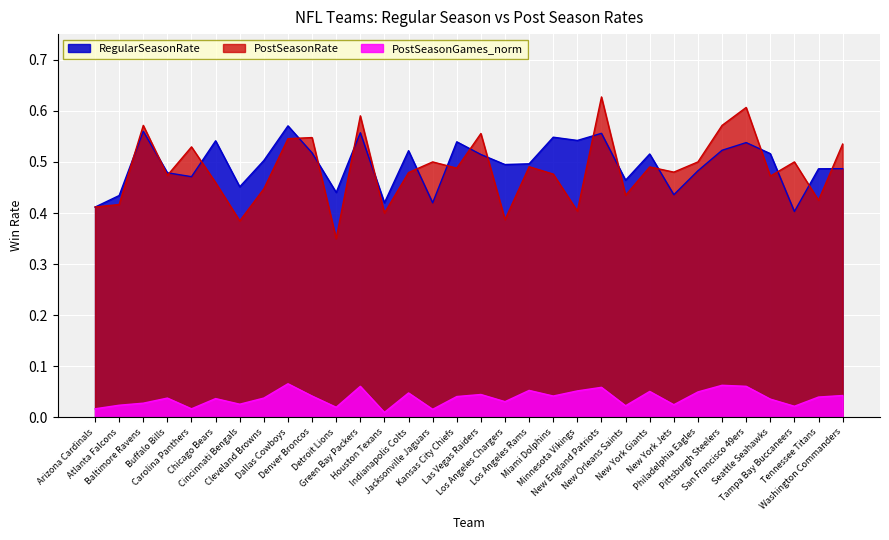

List the labels in order of PostSeasonRate value, largest first.

New England Patriots, San Francisco 49ers, Green Bay Packers, Baltimore Ravens, Pittsburgh Steelers, Las Vegas Raiders, Denver Broncos, Dallas Cowboys, Washington Commanders, Carolina Panthers, Jacksonville Jaguars, Philadelphia Eagles, Tampa Bay Buccaneers, Los Angeles Rams, New York Giants, Kansas City Chiefs, New York Jets, Indianapolis Colts, Miami Dolphins, Buffalo Bills, Seattle Seahawks, Chicago Bears, Cleveland Browns, New Orleans Saints, Tennessee Titans, Atlanta Falcons, Arizona Cardinals, Minnesota Vikings, Houston Texans, Los Angeles Chargers, Cincinnati Bengals, Detroit Lions